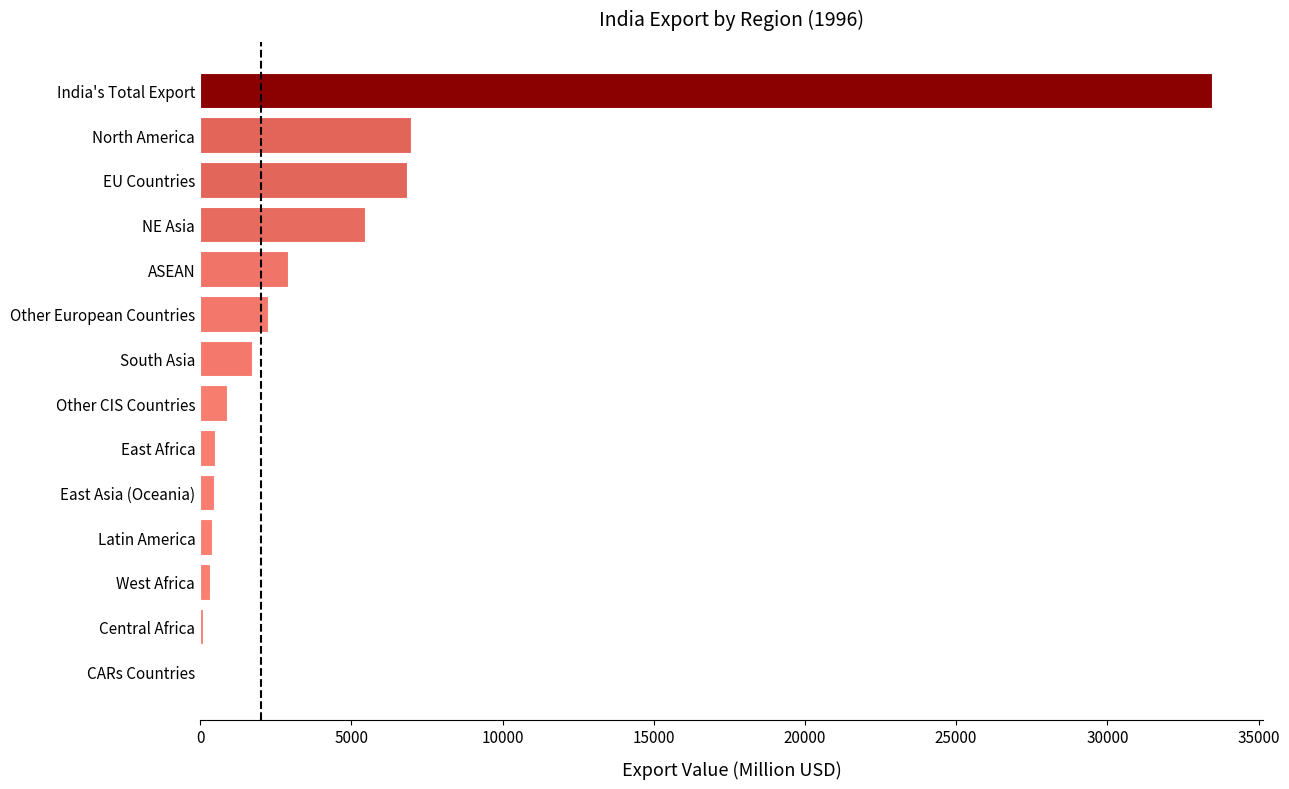

What is the change in value from North America to India's Total Export?

+26483.2